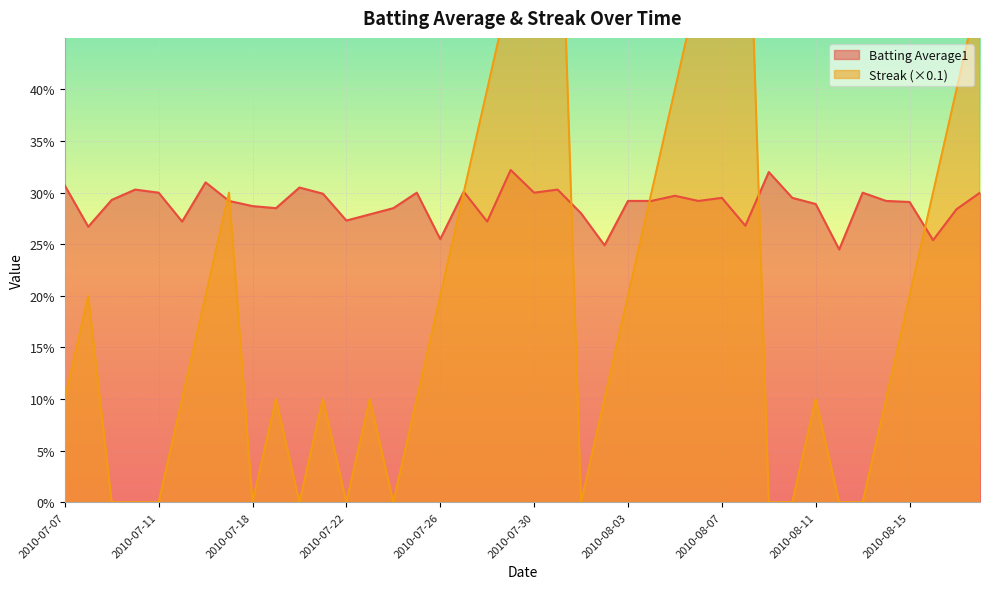

What is the sum of all Batting Average1 values?

11.5